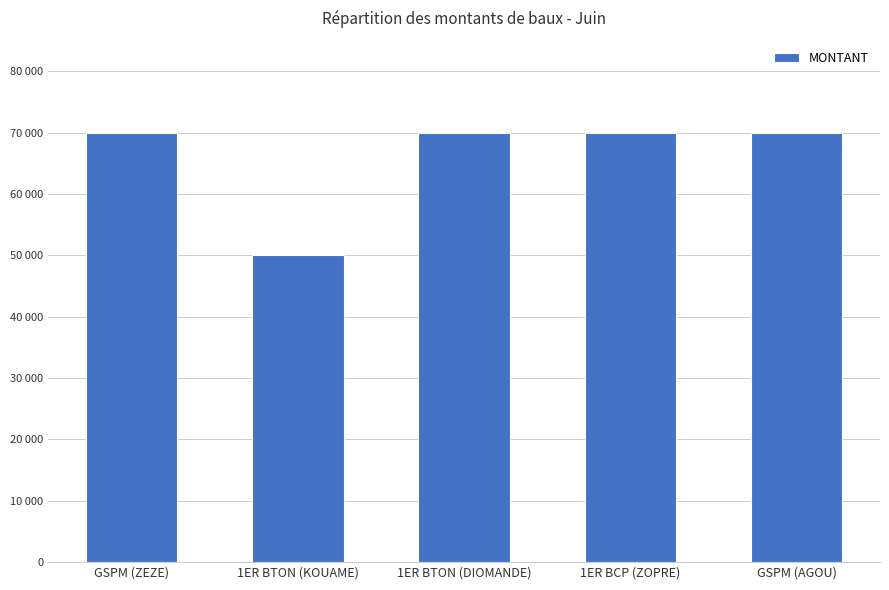

Reading left to right, list all the values displayed in this chart.

GSPM (ZEZE)=70000	1ER BTON (KOUAME)=50000	1ER BTON (DIOMANDE)=70000	1ER BCP (ZOPRE)=70000	GSPM (AGOU)=70000